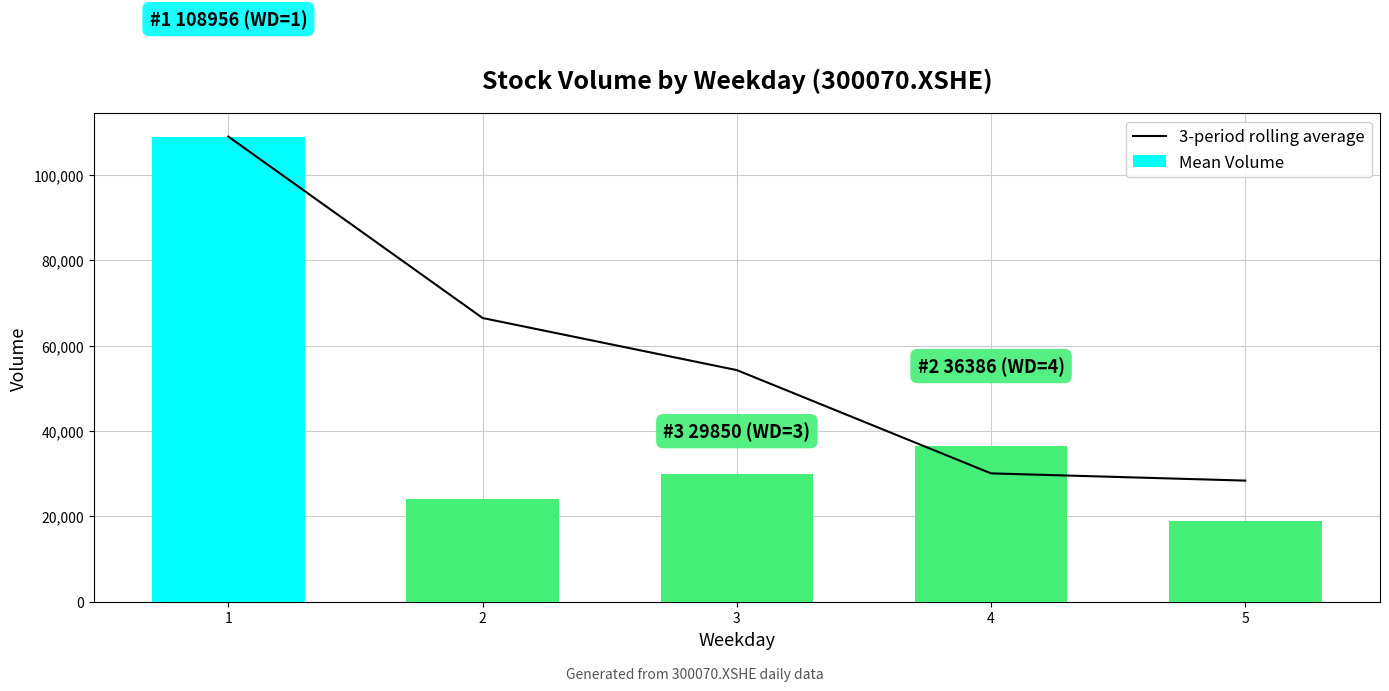

Which series has the widest spread of values?

Mean Volume